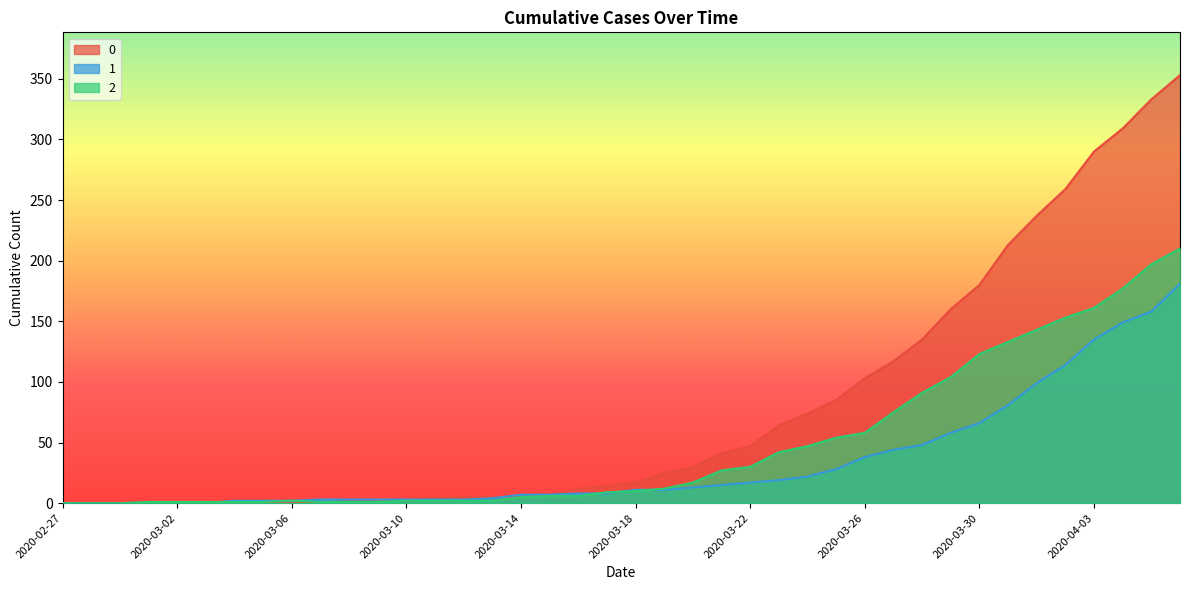

How many distinct data groups are displayed?

3